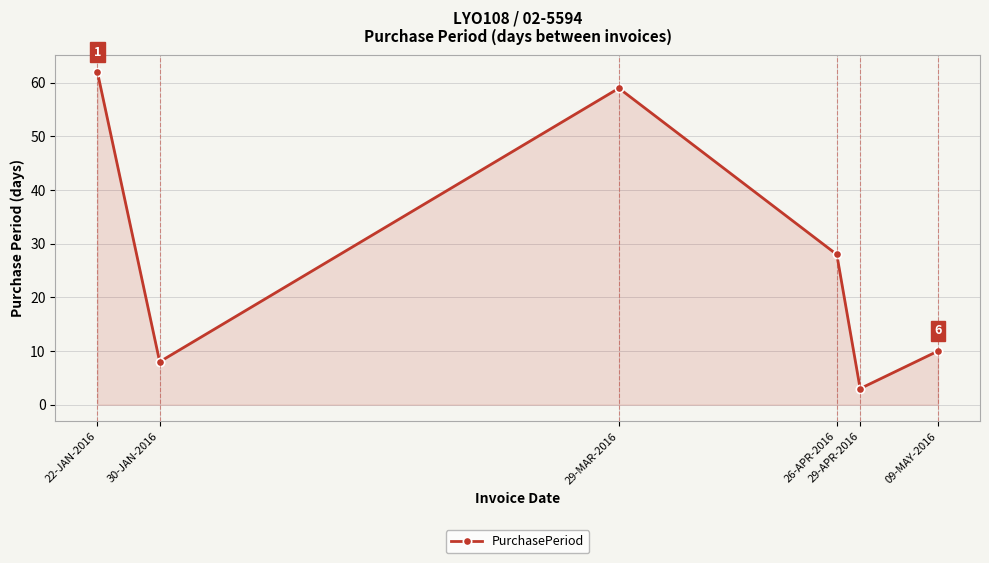

How many points are higher than both their immediate neighbors (excluding endpoints)?

1